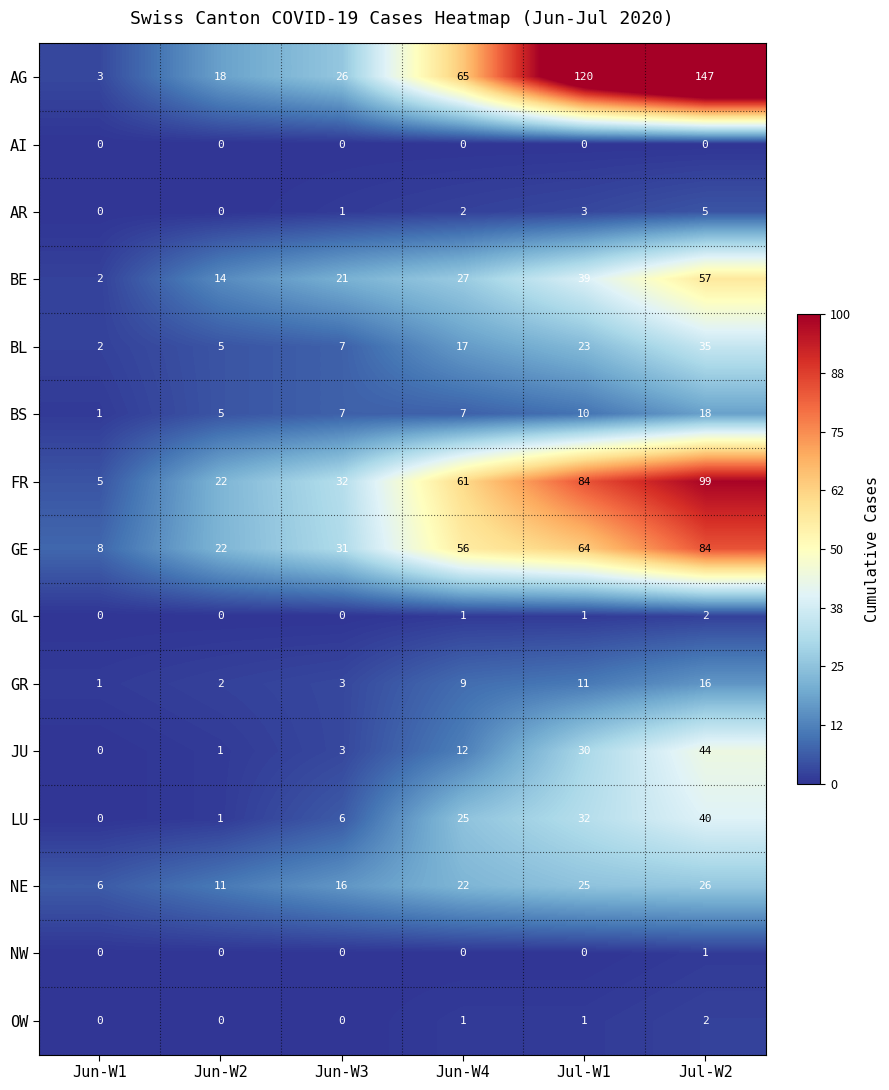

Which series has the largest total across all categories?

AG